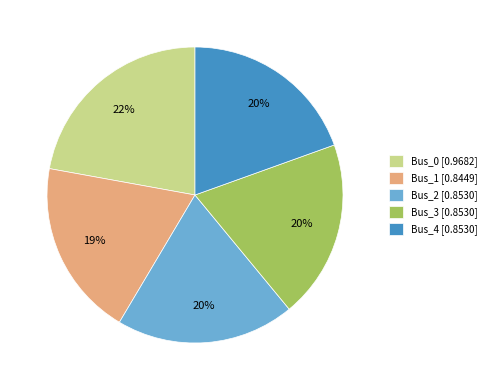

What is the largest slice in the pie chart?

Bus_0